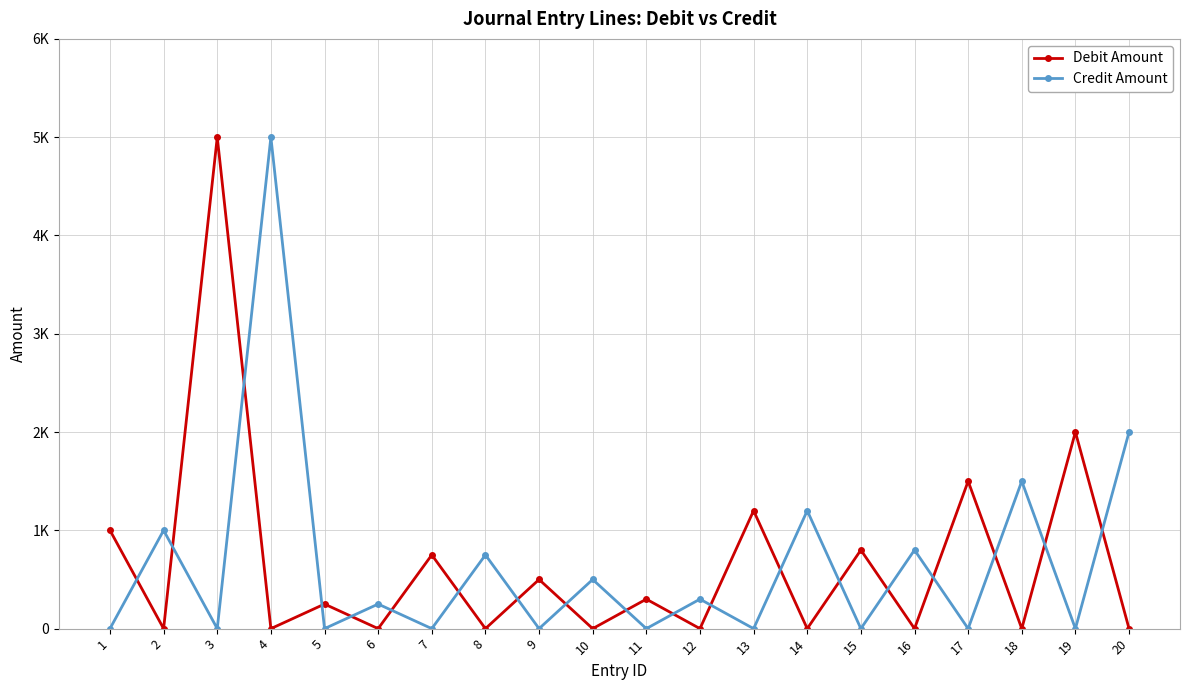

In Debit Amount, how many points are lower than both neighbors (excluding endpoints)?

9